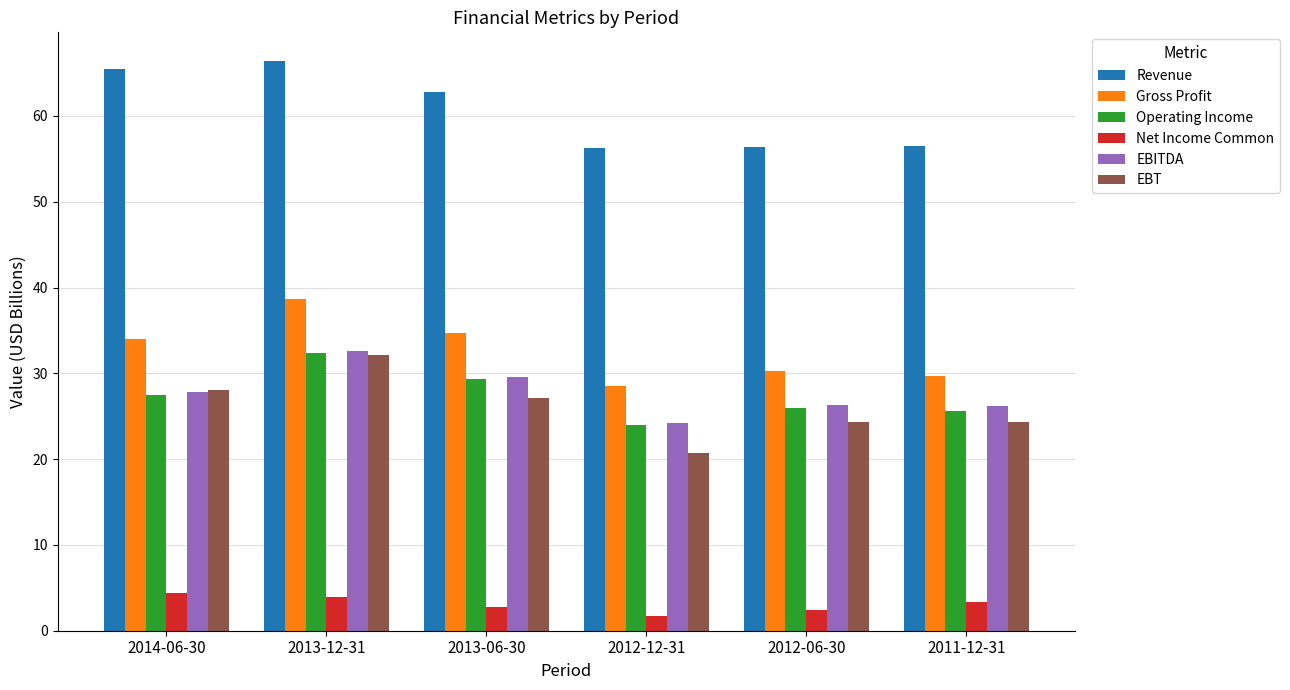

What position from the left is 2012-12-31?

4